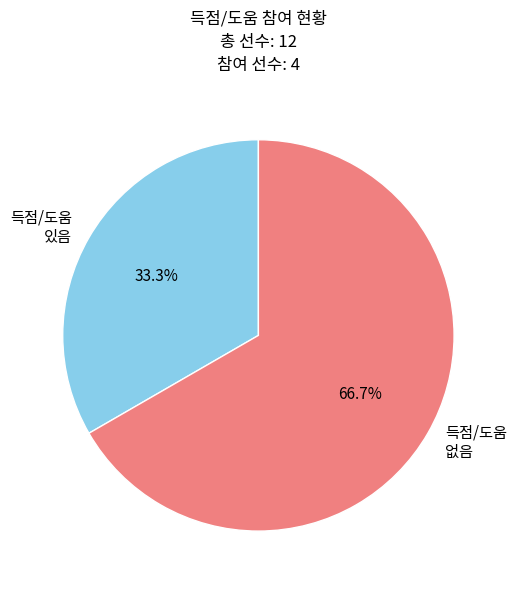

What is the smallest slice in the pie chart?

득점/도움 있음